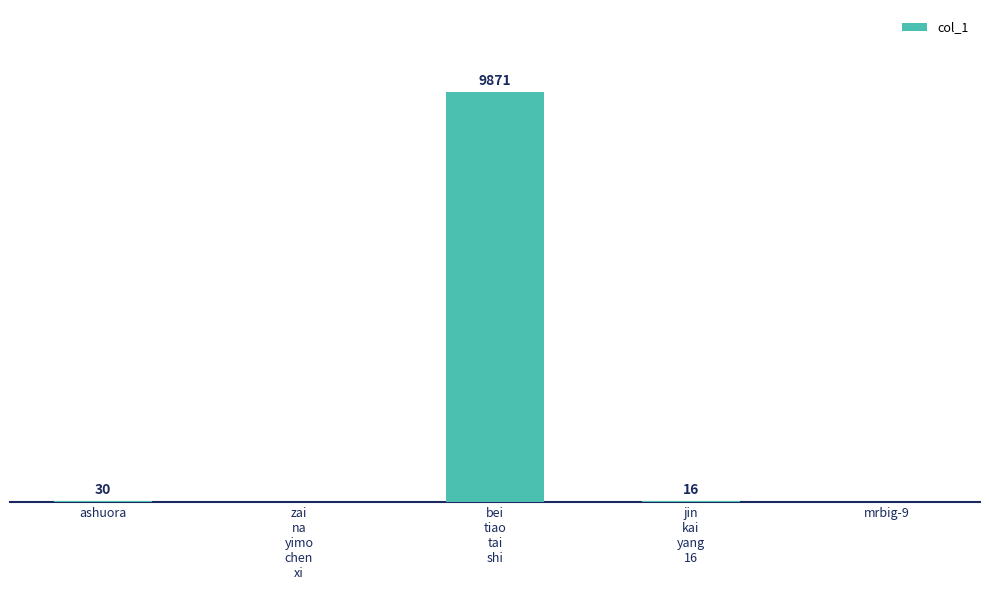

Where is the data nearest to the value 4935?

ashuora